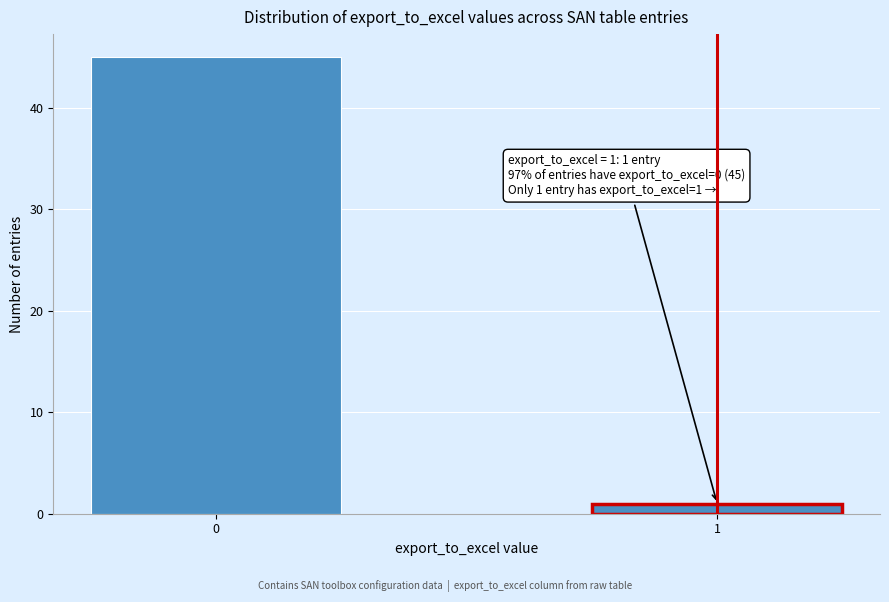

Reading left to right, extract all data points from this chart.

0=45	1=1